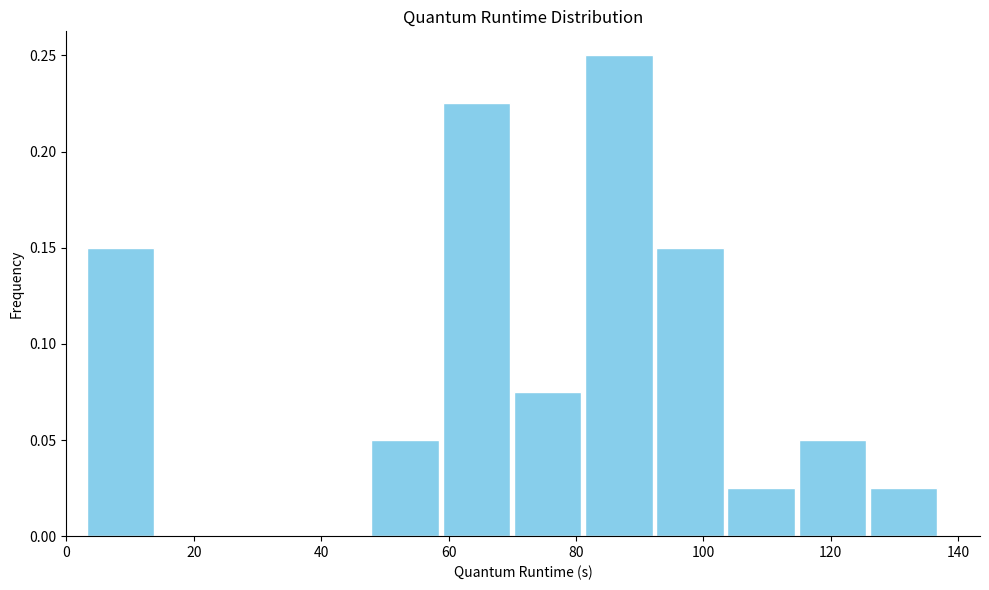

How tall is the bar that spans 114 to 126 on the x-axis? Neither the bar edges nor the heights are printed on the chart, so give them approximately, as read against the axes.

0.050